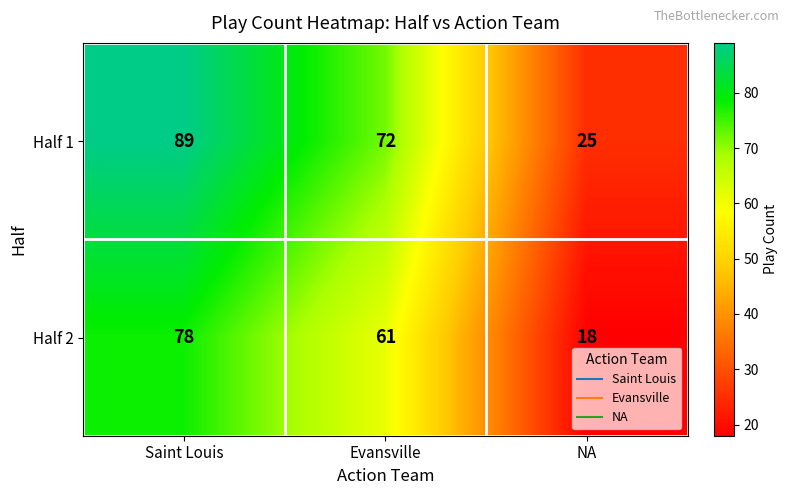

Which series changed the most between Evansville and NA?

Half 1